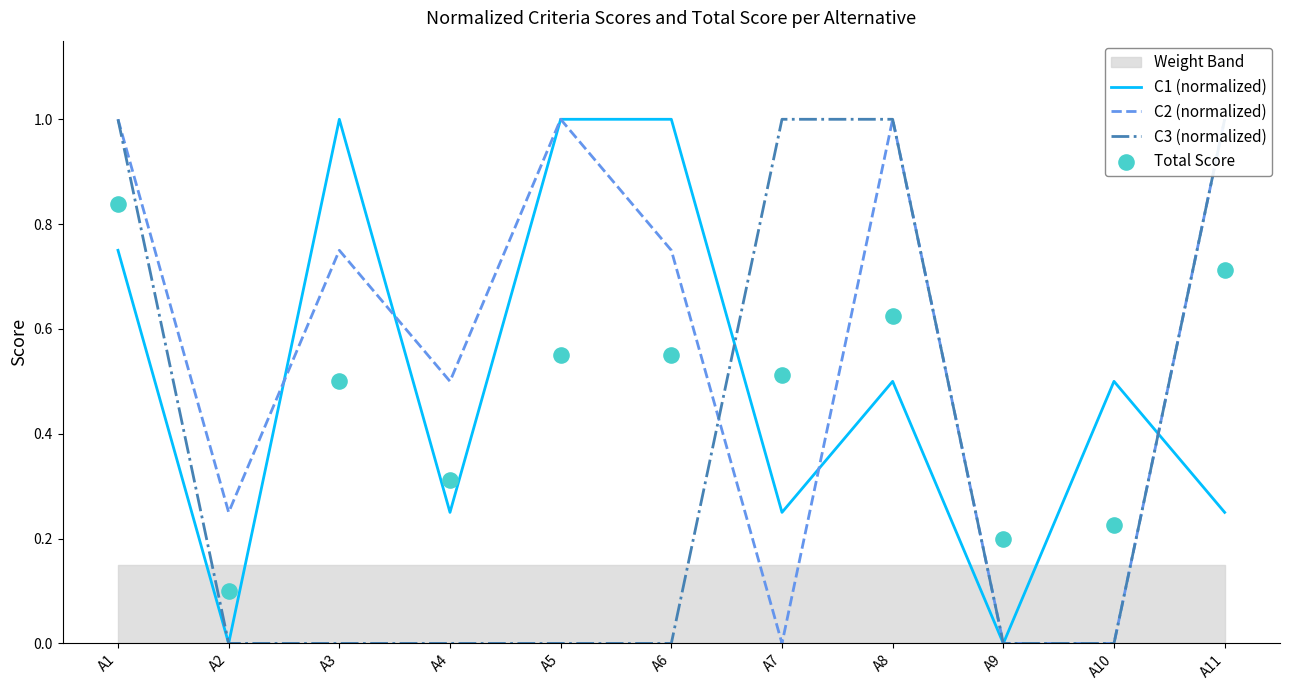

What is the total value across all series at A11?

3.0